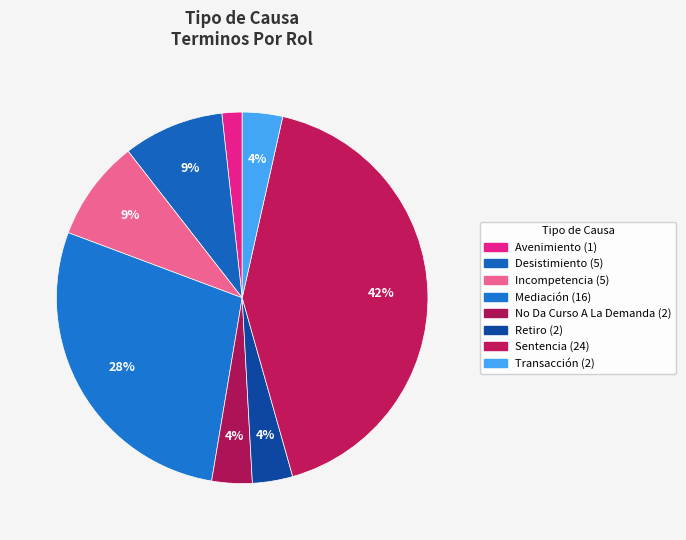

Count the number of slices in the pie.

8